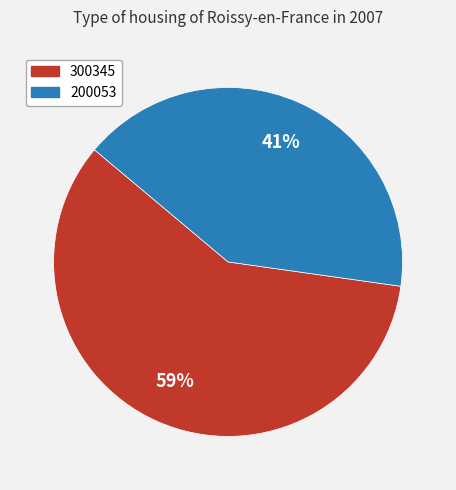

Combined, do 300345 and 200053 account for over 50%?

Yes